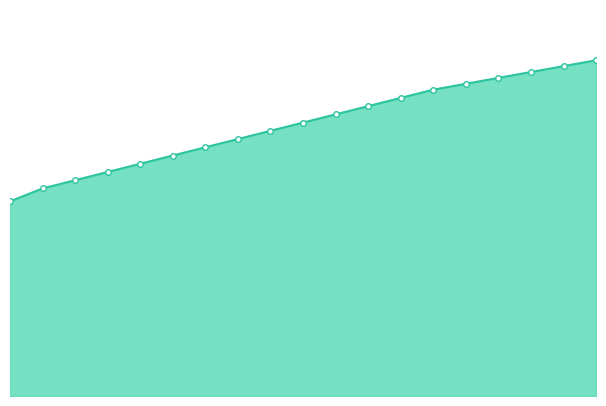

List the labels in order of value, largest first.

20000, 19000, 18000, 17000, 16000, 15000, 14000, 13000, 12000, 11000, 10000, 9000, 8000, 7000, 6000, 5000, 4000, 3000, 2000